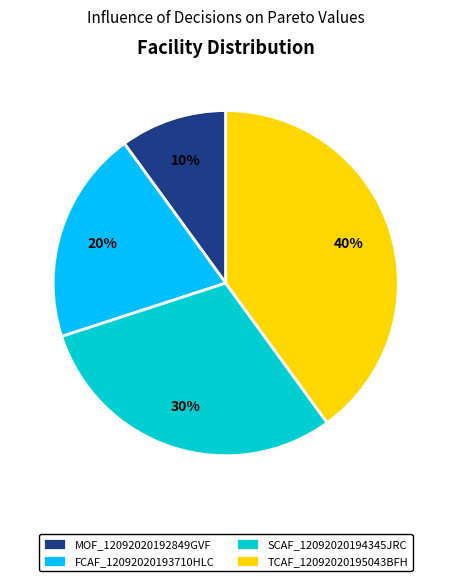

How many segments does this pie chart have?

4